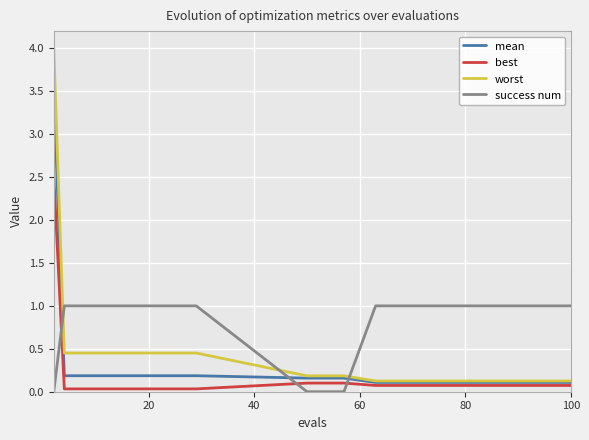

List the series in order of their overall mean, lowest first.

best, mean, worst, success num